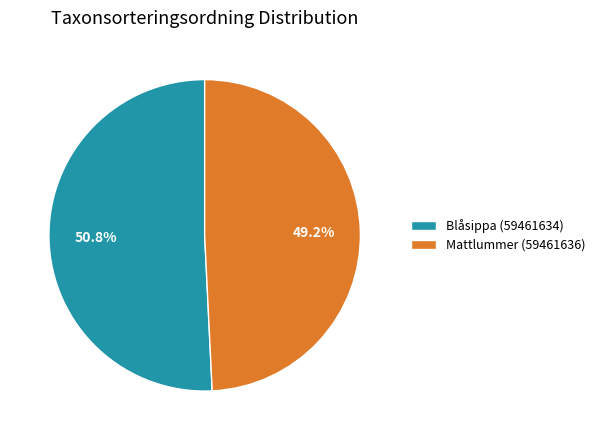

To the nearest percent, what is the difference between the largest and smallest slice percentages?

2%